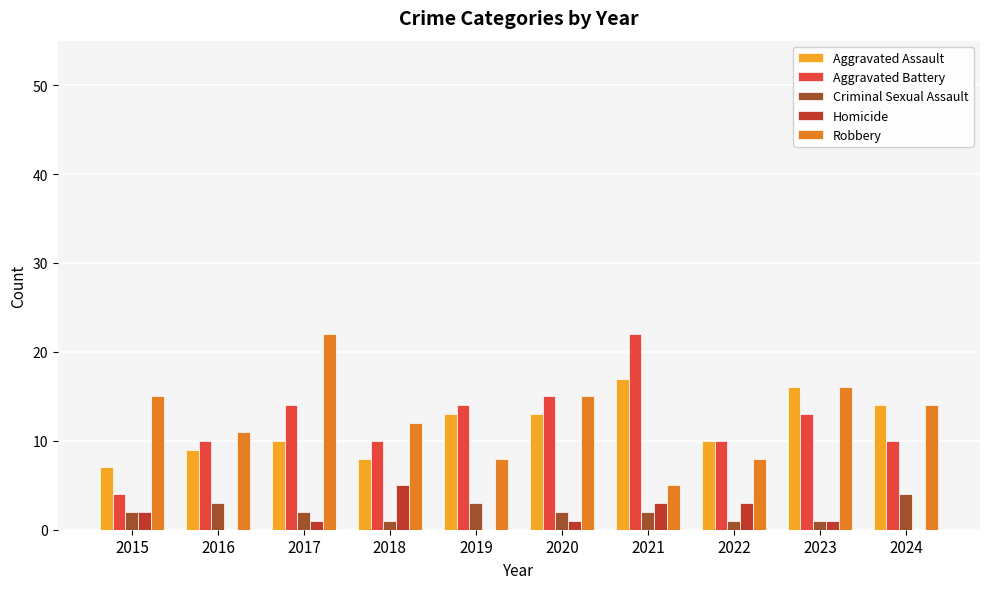

Where does the Robbery series first go above 14?

2015